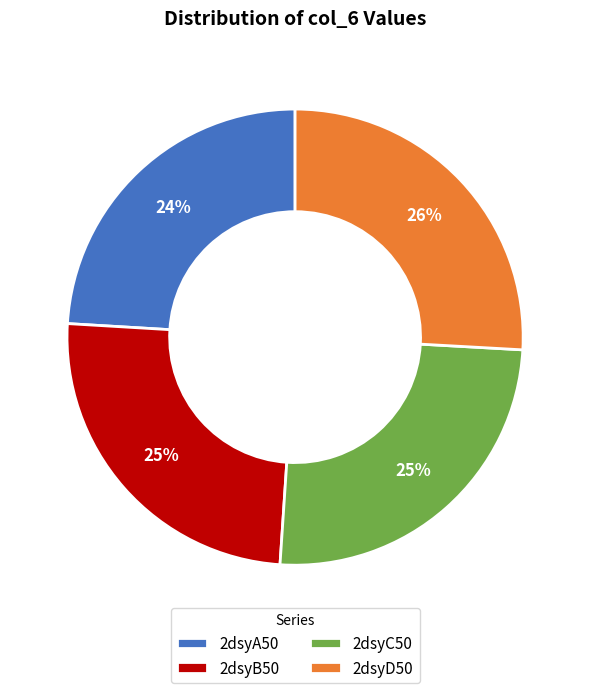

Combined, do 2dsyA50 and 2dsyB50 account for over 50%?

No